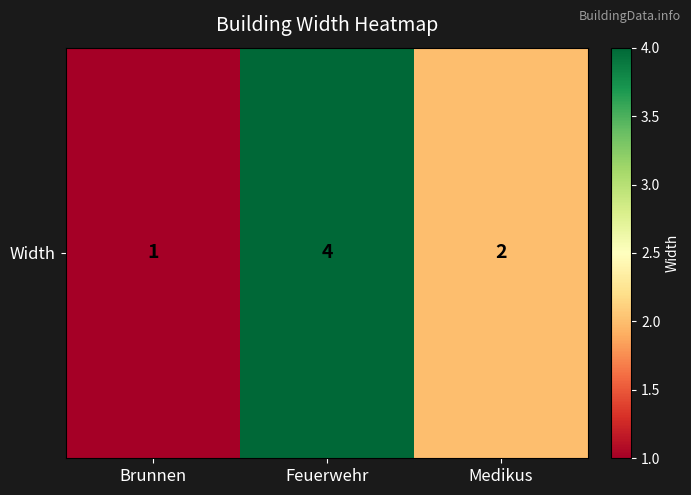

What is the sum of the values at Feuerwehr and Medikus?

6